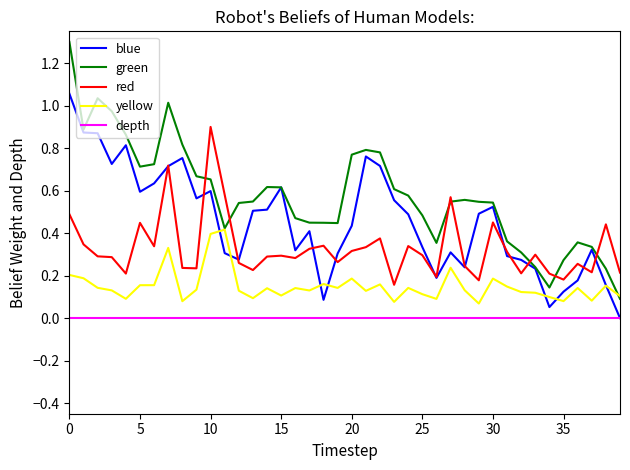

Which series has the largest total across all categories?

green